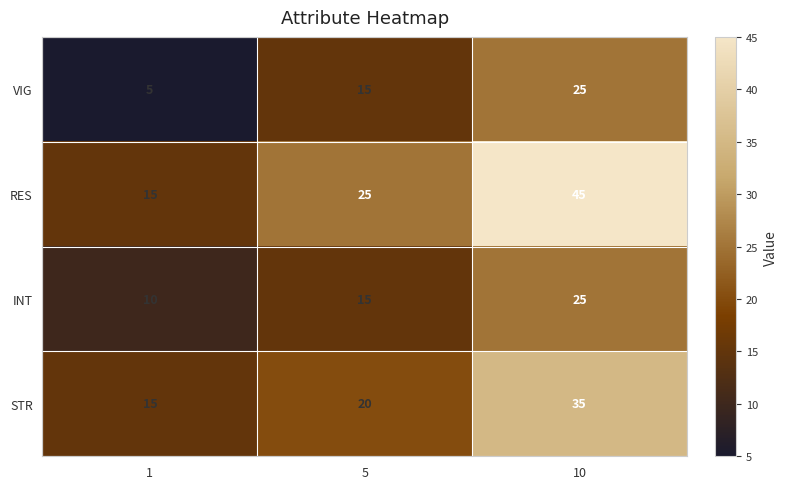

At which label is STR closest to 25?

5